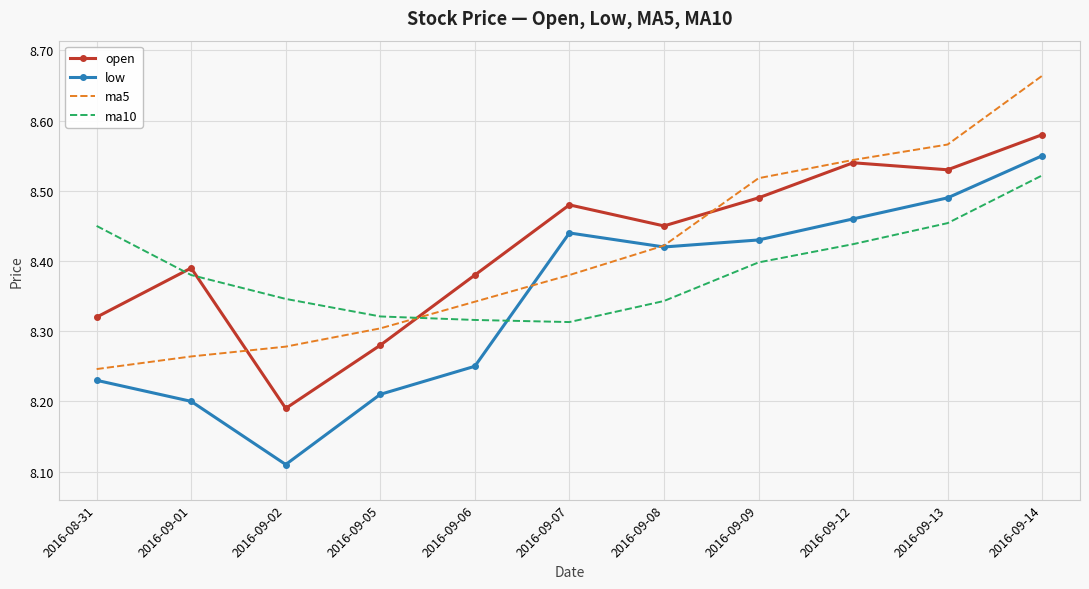

True or false: ma10 has a value of 8.3 at 2016-09-06.

True